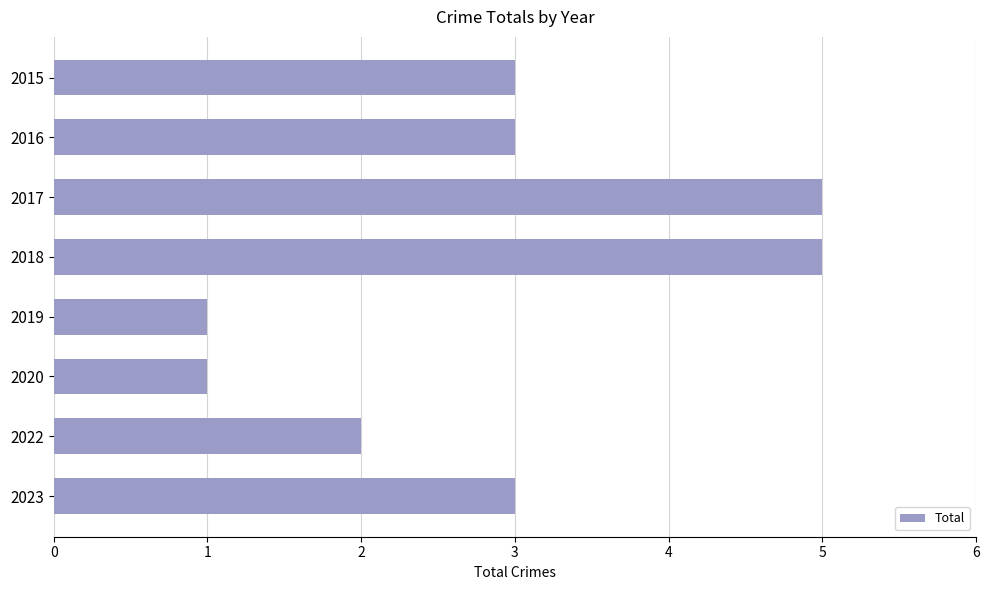

Count the number of data series in this chart.

1